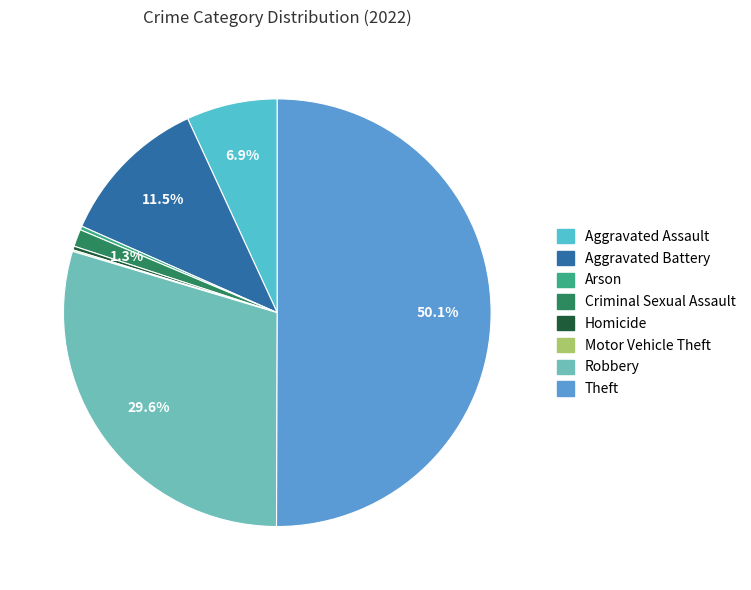

Which category accounts for the majority?

Theft